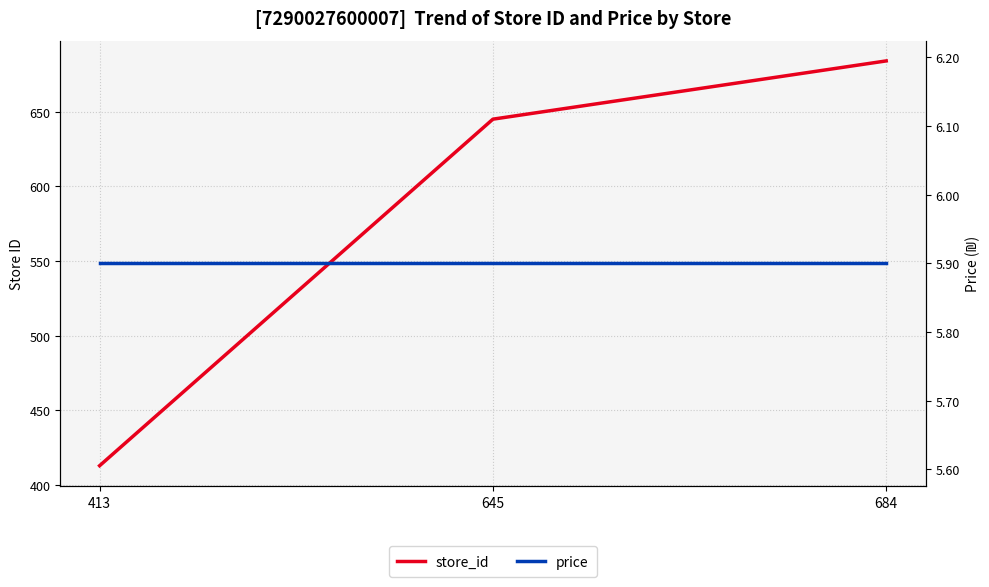

Reading left to right, extract all data points from this chart.

store_id: 413=413.0	645=645.0	684=684.0
price: 413=5.9	645=5.9	684=5.9